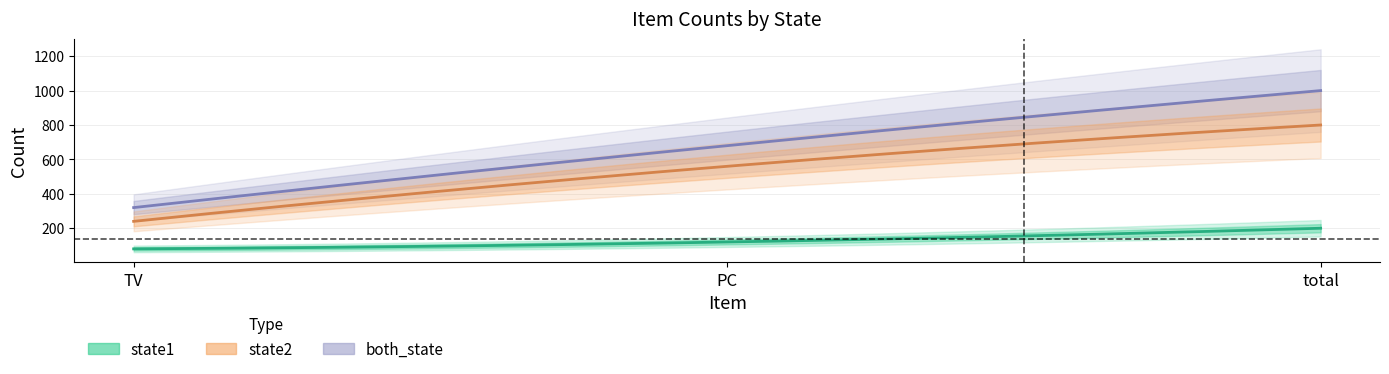

Is the value of both_state at TV greater than the value of state1 at TV?

Yes